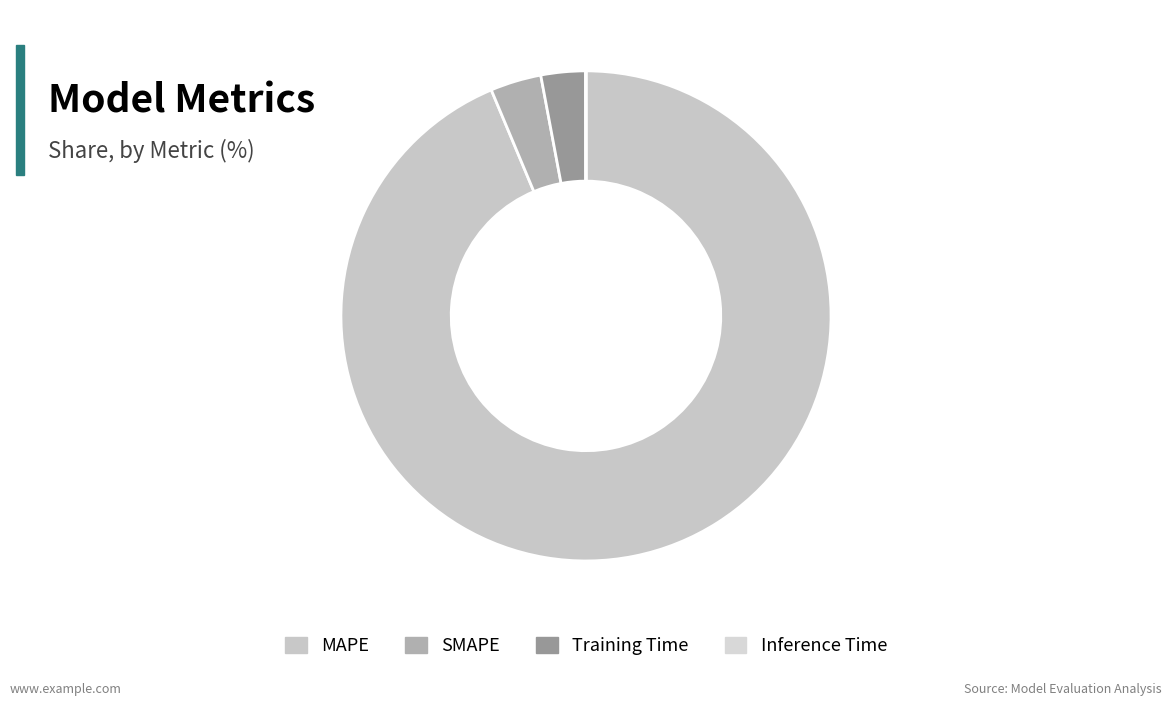

Combined, do MAPE and SMAPE account for over 50%?

Yes